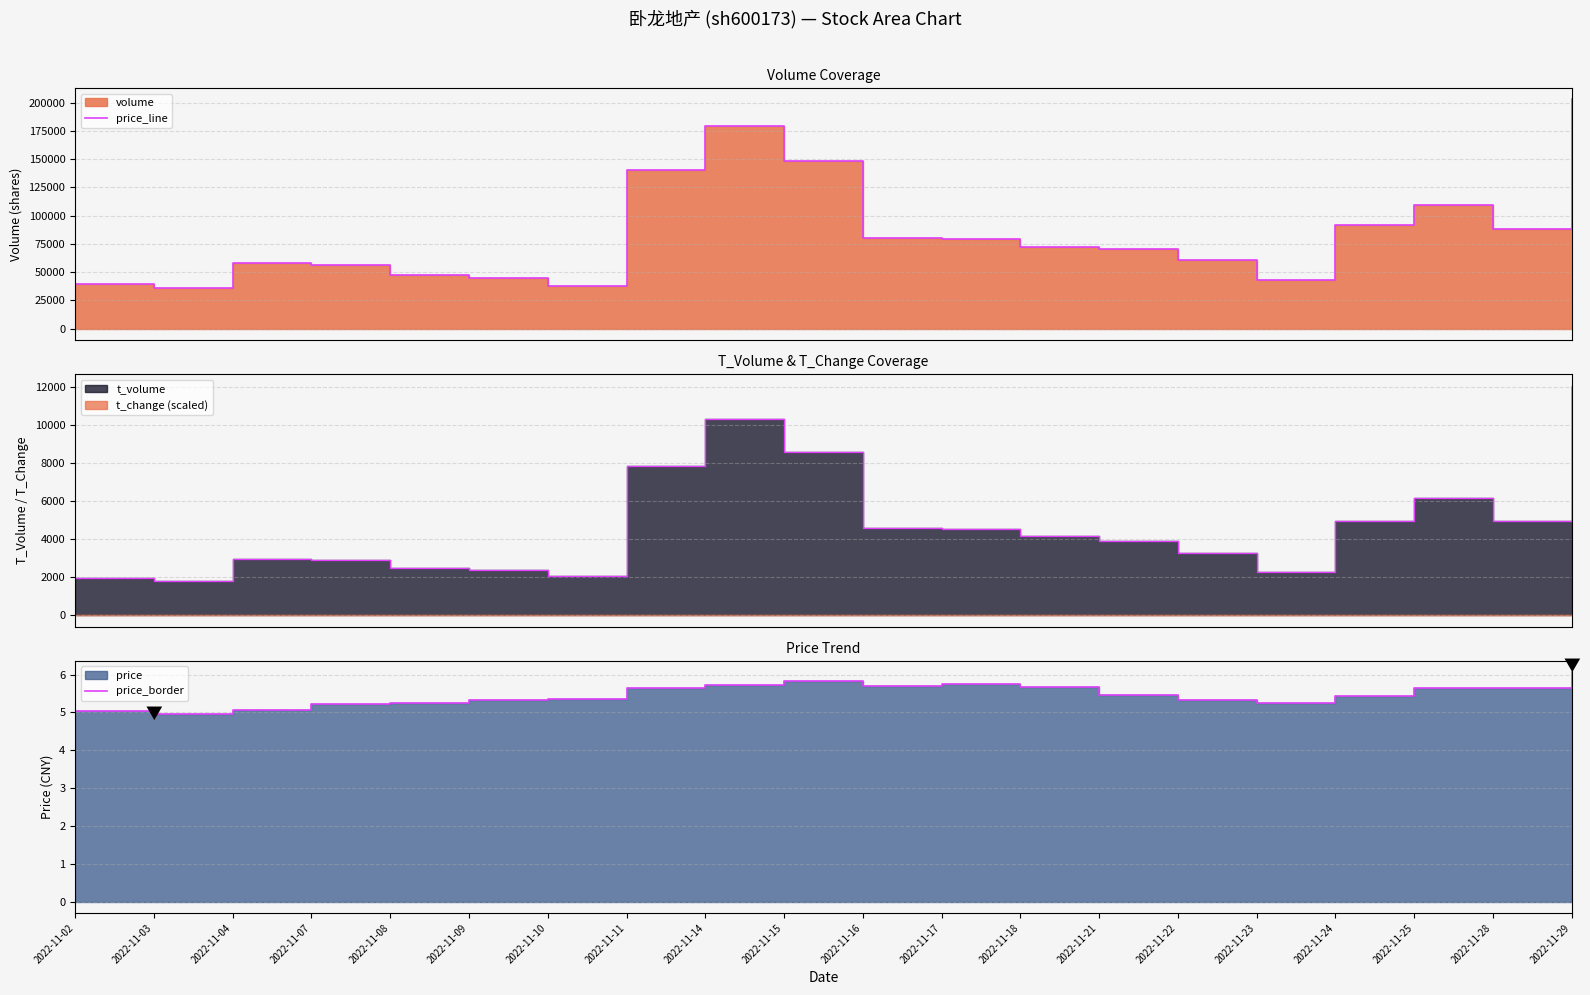

What is the sum of all price_border values?

109.4